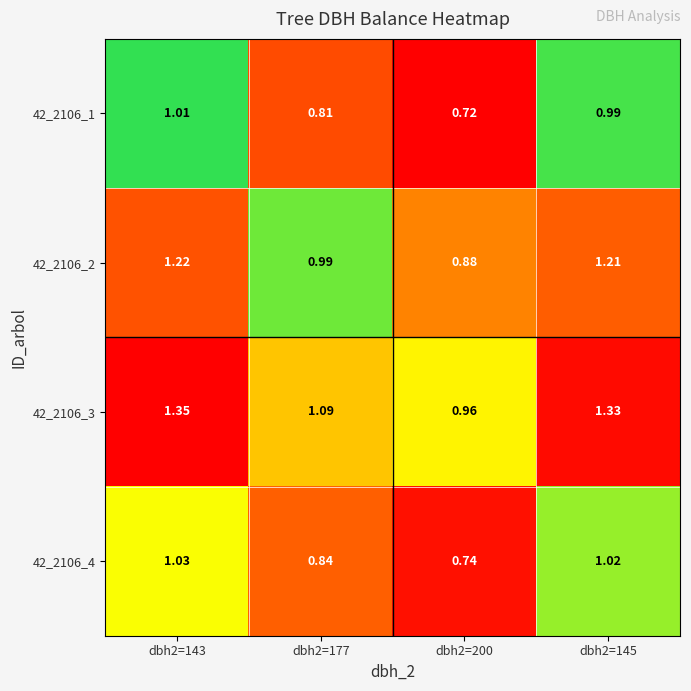

Is the value of 42_2106_2 at dbh2=177 greater than the value of 42_2106_1 at dbh2=200?

Yes